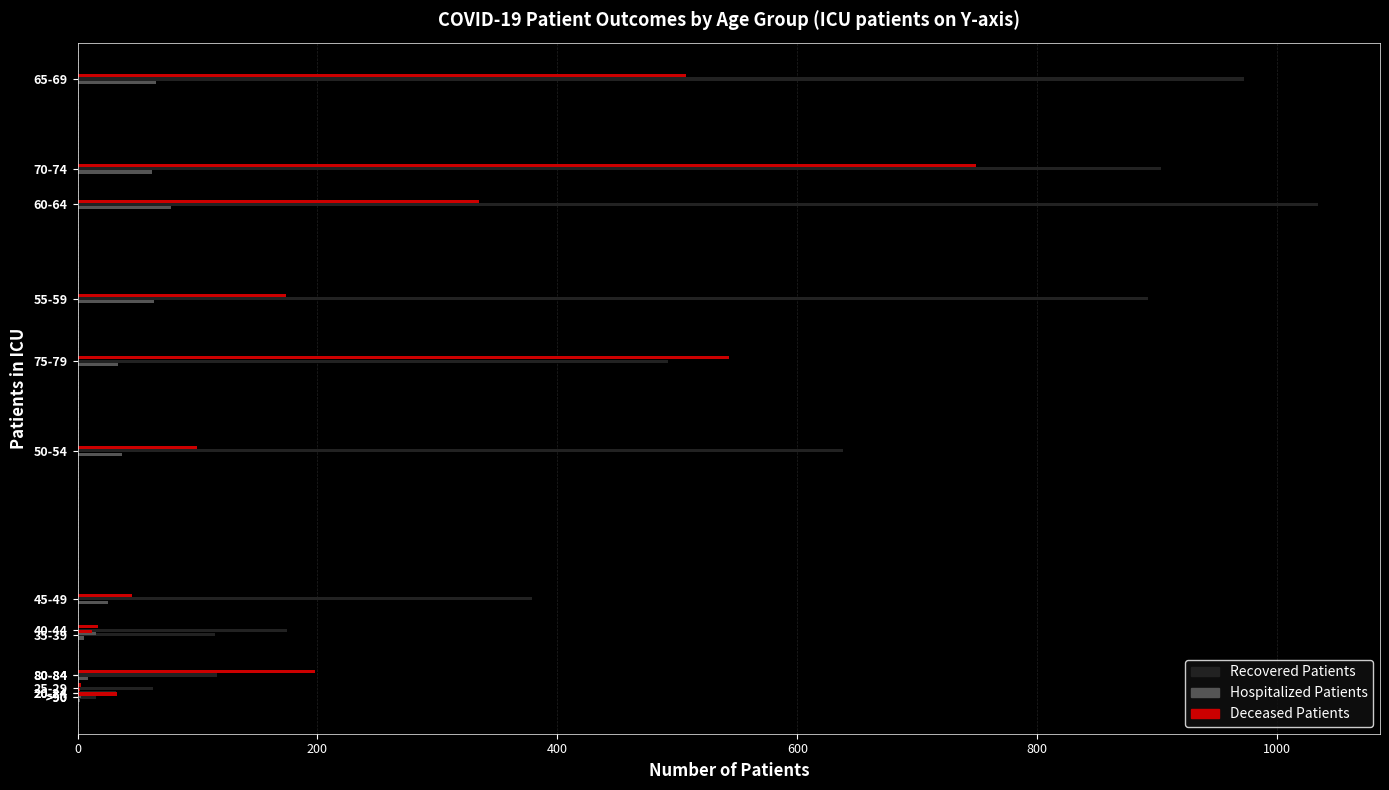

What is the value of the deceased_patients bar at the 3rd from the left?

3